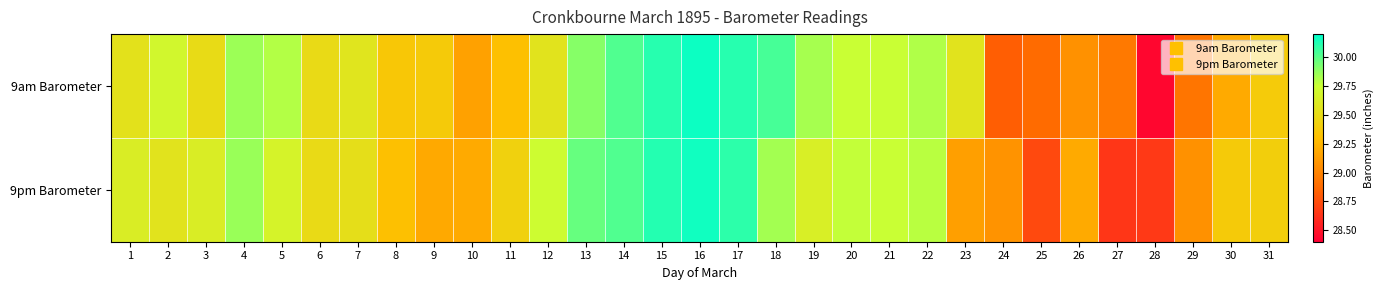

Which series has the largest range (max minus min)?

9am Barometer